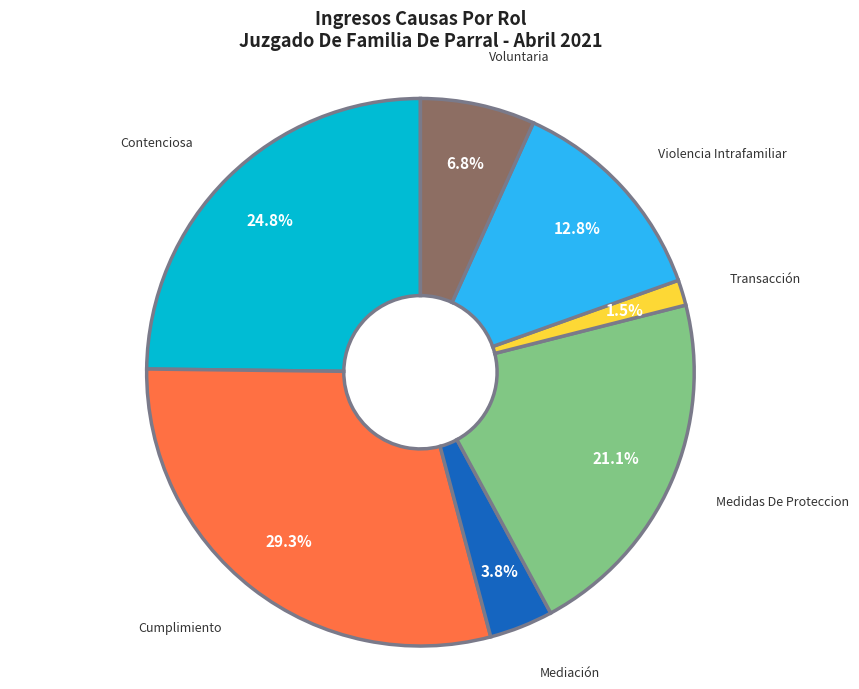

Rank the categories by value from highest to lowest.

Cumplimiento, Contenciosa, Medidas De Proteccion, Violencia Intrafamiliar, Voluntaria, Mediación, Transacción